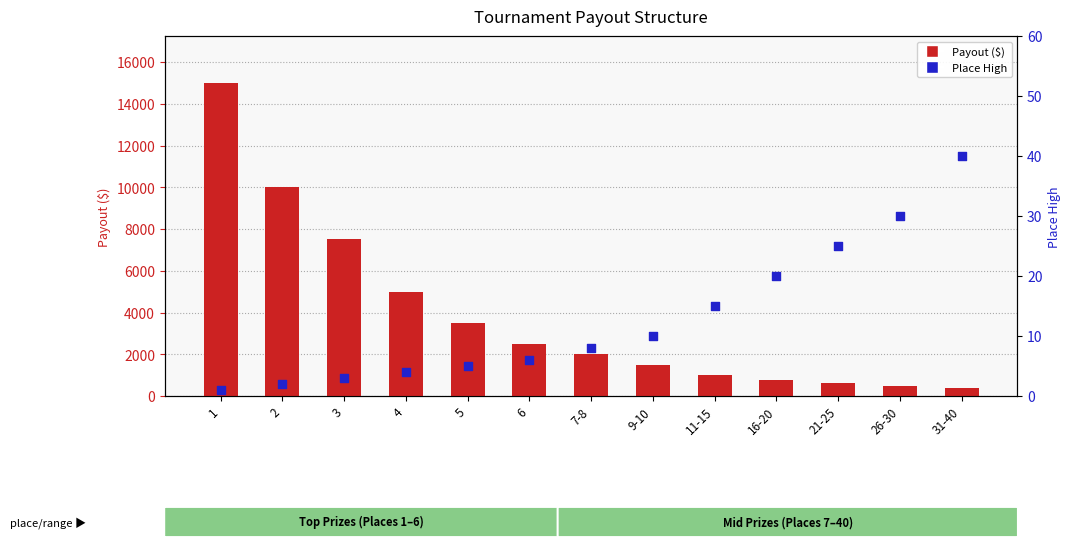

Which series reaches the maximum Y coordinate?

Payout